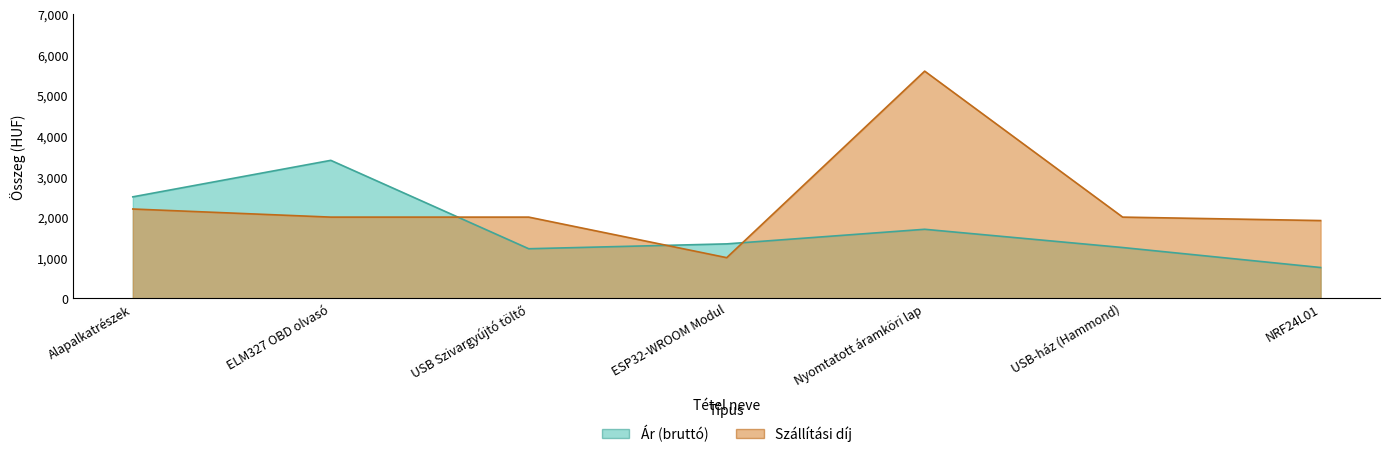

Between ELM327 OBD olvasó and NRF24L01, which series saw the biggest shift?

Ár (bruttó)